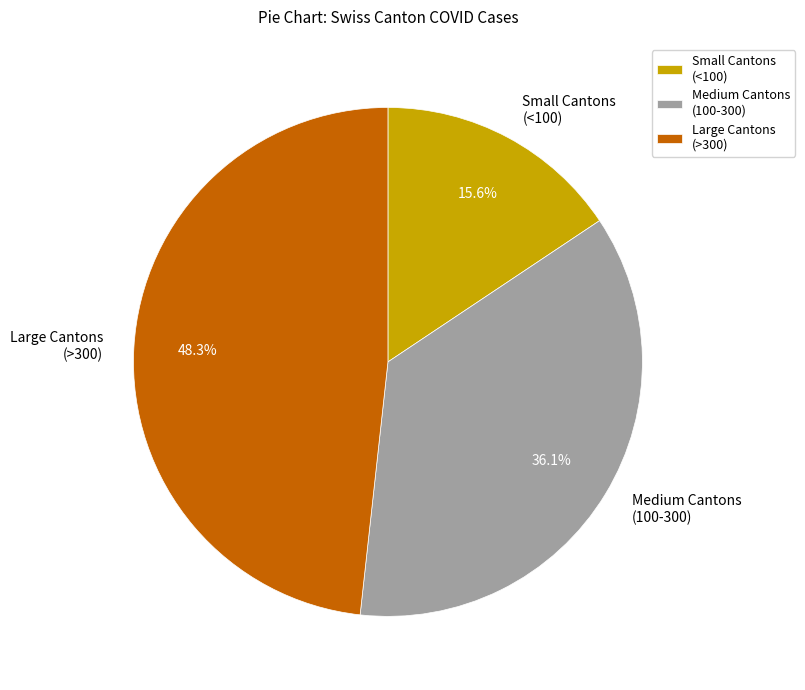

Rank the categories by value from highest to lowest.

Large Cantons (>300), Medium Cantons (100-300), Small Cantons (<100)